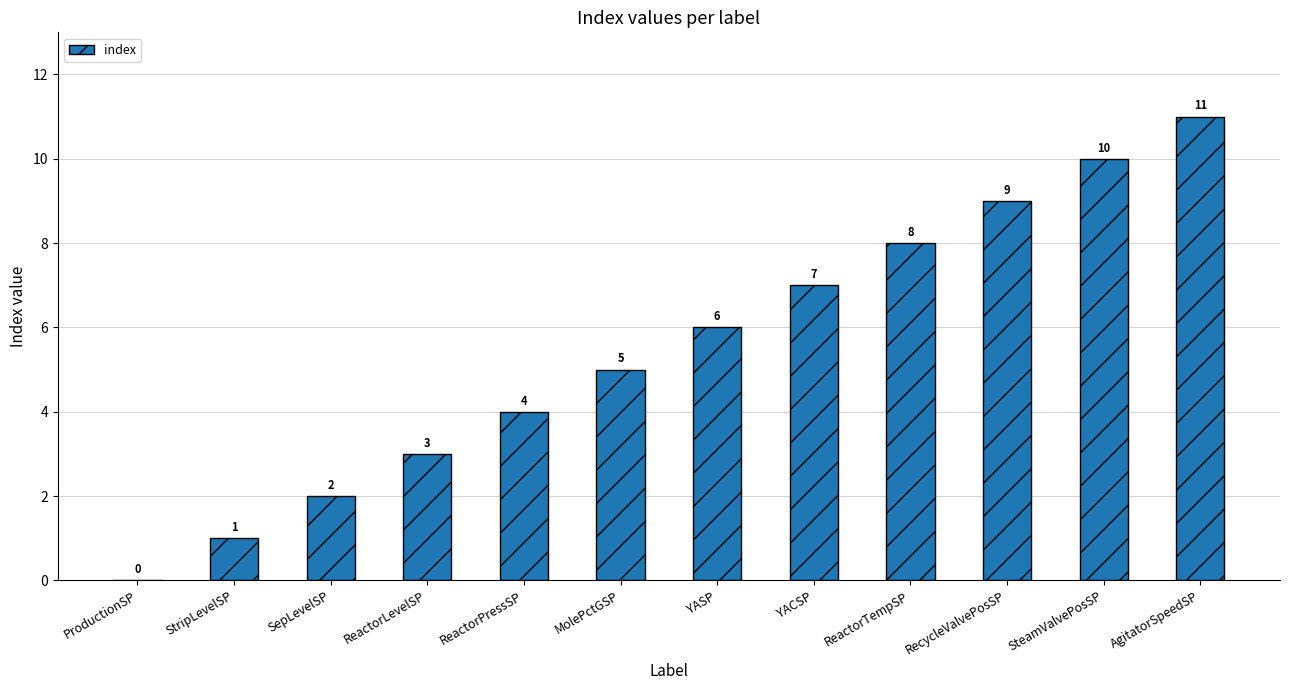

Reading left to right, transcribe all the data shown in this chart.

ProductionSP=0	StripLevelSP=1	SepLevelSP=2	ReactorLevelSP=3	ReactorPressSP=4	MolePctGSP=5	YASP=6	YACSP=7	ReactorTempSP=8	RecycleValvePosSP=9	SteamValvePosSP=10	AgitatorSpeedSP=11